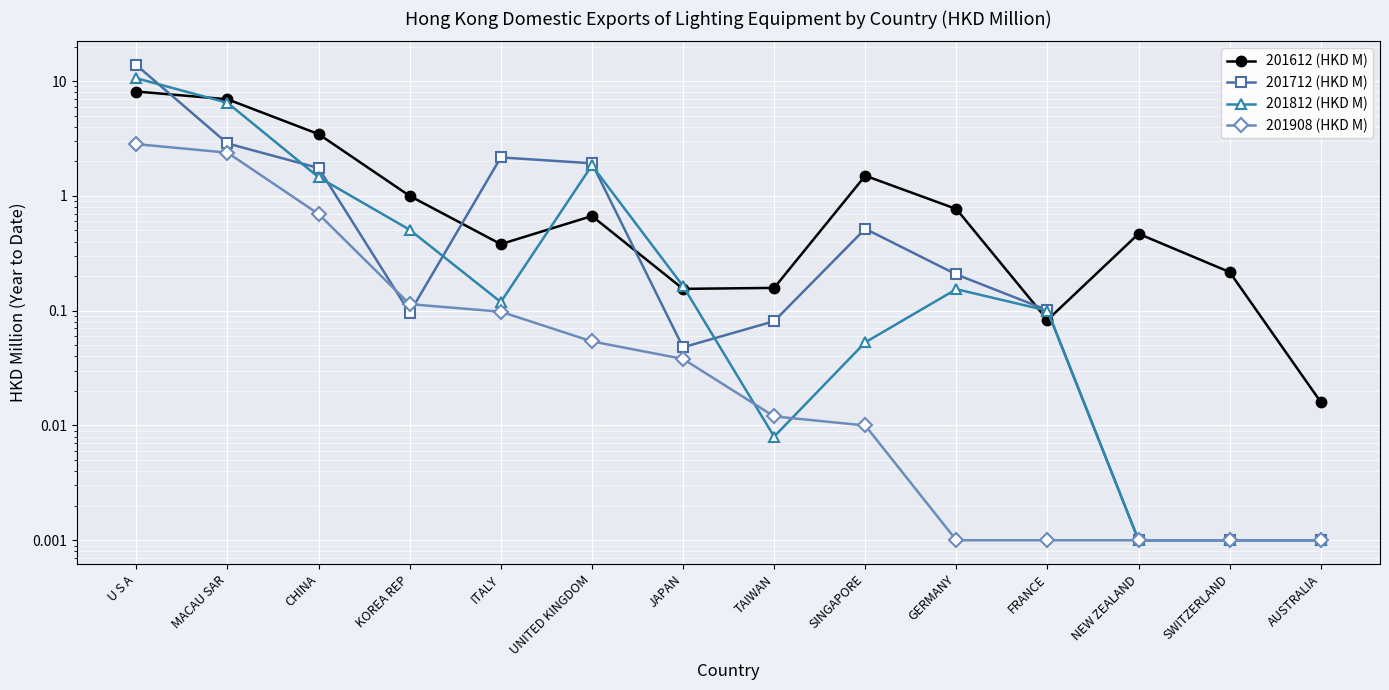

Reading right to left, extract all data points from this chart.

201612 (HKD M): AUSTRALIA=0.0	SWITZERLAND=0.2	NEW ZEALAND=0.5	FRANCE=0.1	GERMANY=0.8	SINGAPORE=1.5	TAIWAN=0.2	JAPAN=0.2	UNITED KINGDOM=0.7	ITALY=0.4	KOREA REP=1.0	CHINA=3.5	MACAU SAR=7.0	U S A=8.1
201712 (HKD M): AUSTRALIA=0.0	SWITZERLAND=0.0	NEW ZEALAND=0.0	FRANCE=0.1	GERMANY=0.2	SINGAPORE=0.5	TAIWAN=0.1	JAPAN=0.0	UNITED KINGDOM=1.9	ITALY=2.2	KOREA REP=0.1	CHINA=1.8	MACAU SAR=2.9	U S A=13.8
201812 (HKD M): AUSTRALIA=0.0	SWITZERLAND=0.0	NEW ZEALAND=0.0	FRANCE=0.1	GERMANY=0.2	SINGAPORE=0.1	TAIWAN=0.0	JAPAN=0.2	UNITED KINGDOM=1.8	ITALY=0.1	KOREA REP=0.5	CHINA=1.5	MACAU SAR=6.5	U S A=10.6
201908 (HKD M): AUSTRALIA=0.0	SWITZERLAND=0.0	NEW ZEALAND=0.0	FRANCE=0.0	GERMANY=0.0	SINGAPORE=0.0	TAIWAN=0.0	JAPAN=0.0	UNITED KINGDOM=0.1	ITALY=0.1	KOREA REP=0.1	CHINA=0.7	MACAU SAR=2.4	U S A=2.8